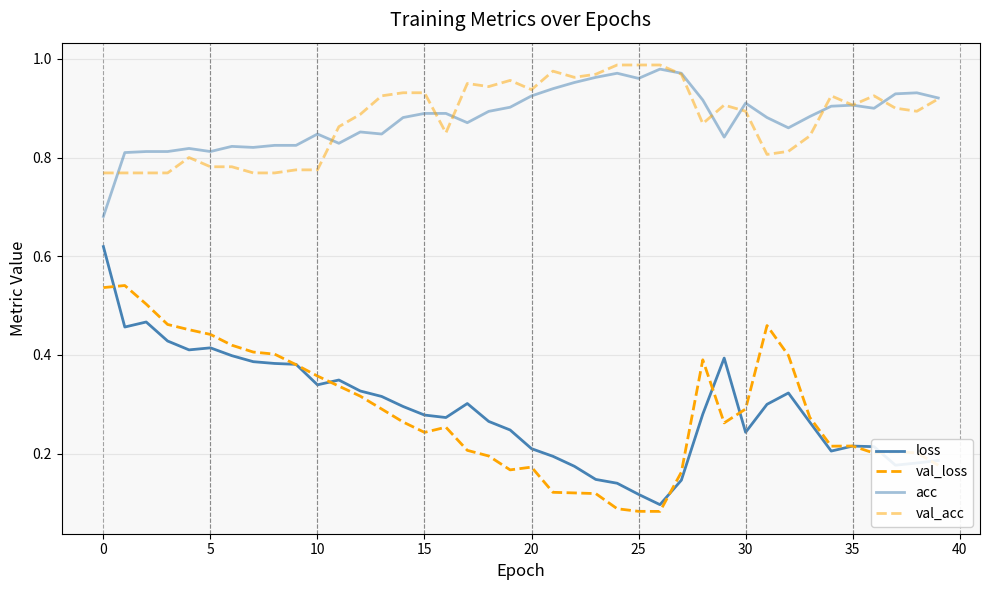

True or false: val_loss and acc intersect in this chart.

False